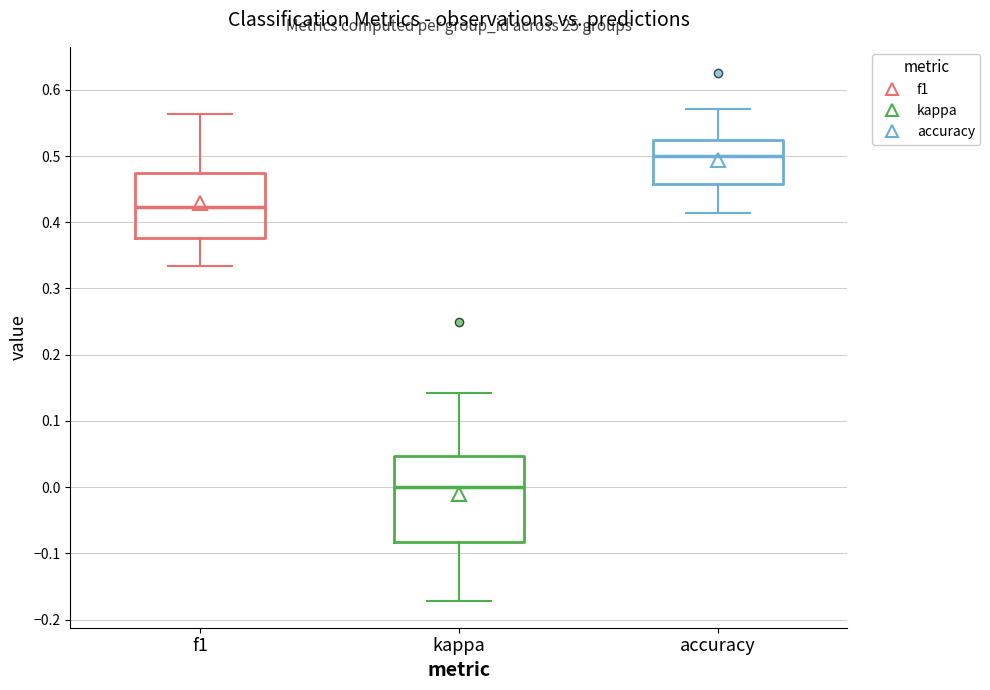

Reading left to right, transcribe this box plot: for each box, give where its median line is, the range the box spans, and where its two whiskers end, as read against the y-axis. The values are not printed on the chart, so give them approximately, as read against the axis.

f1: median 0.42, box 0.38 to 0.48, whiskers 0.33 to 0.56
kappa: median 0.00, box -0.08 to 0.05, whiskers -0.17 to 0.14
accuracy: median 0.50, box 0.46 to 0.52, whiskers 0.41 to 0.57